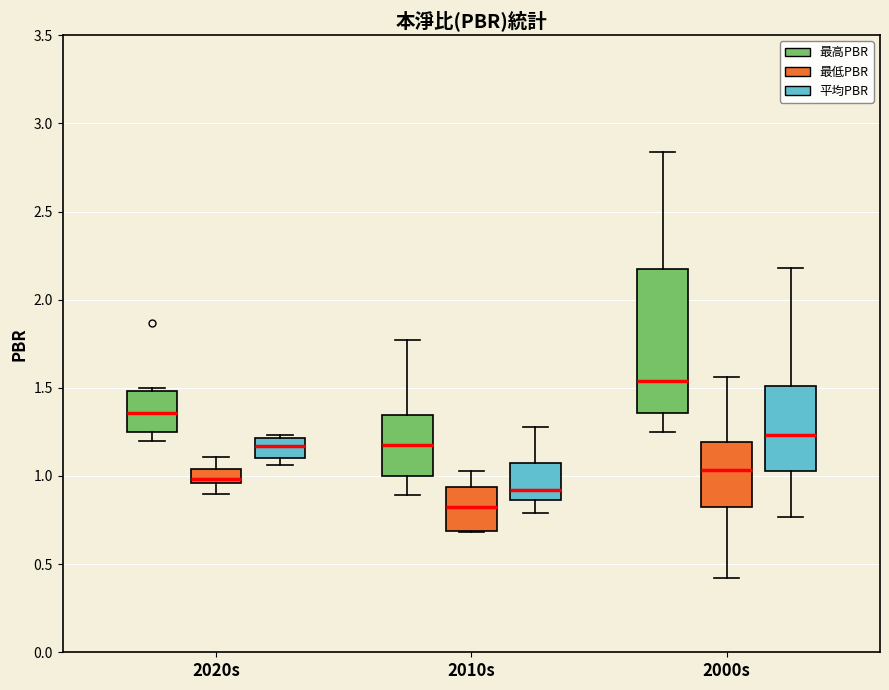

Reading left to right, transcribe this box plot: for each box, give where its median line is, the range the box spans, and where its two whiskers end, as read against the y-axis. The values are not printed on the chart, so give them approximately, as read against the axis.

2020s (最高PBR): median 1.35, box 1.25 to 1.50, whiskers 1.20 to 1.50 (just above the box's upper edge)
2020s (最低PBR): median 1.00, box 0.95 to 1.05, whiskers 0.90 to 1.10
2020s (平均PBR): median 1.15, box 1.10 to 1.20, whiskers 1.05 to 1.25
2010s (最高PBR): median 1.20, box 1.00 to 1.35, whiskers 0.90 to 1.75
2010s (最低PBR): median 0.85, box 0.70 to 0.95, whiskers 0.70 to 1.05
2010s (平均PBR): median 0.90, box 0.85 to 1.05, whiskers 0.80 to 1.30
2000s (最高PBR): median 1.55, box 1.35 to 2.15, whiskers 1.25 to 2.85
2000s (最低PBR): median 1.05, box 0.85 to 1.20, whiskers 0.40 to 1.55
2000s (平均PBR): median 1.25, box 1.05 to 1.50, whiskers 0.75 to 2.20